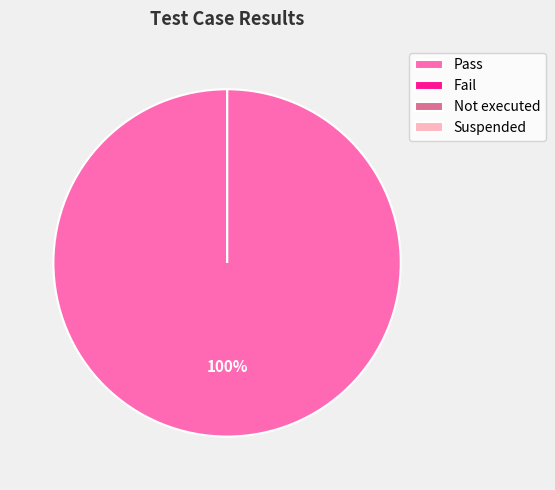

Is the sum of Suspended and Fail greater than half?

No